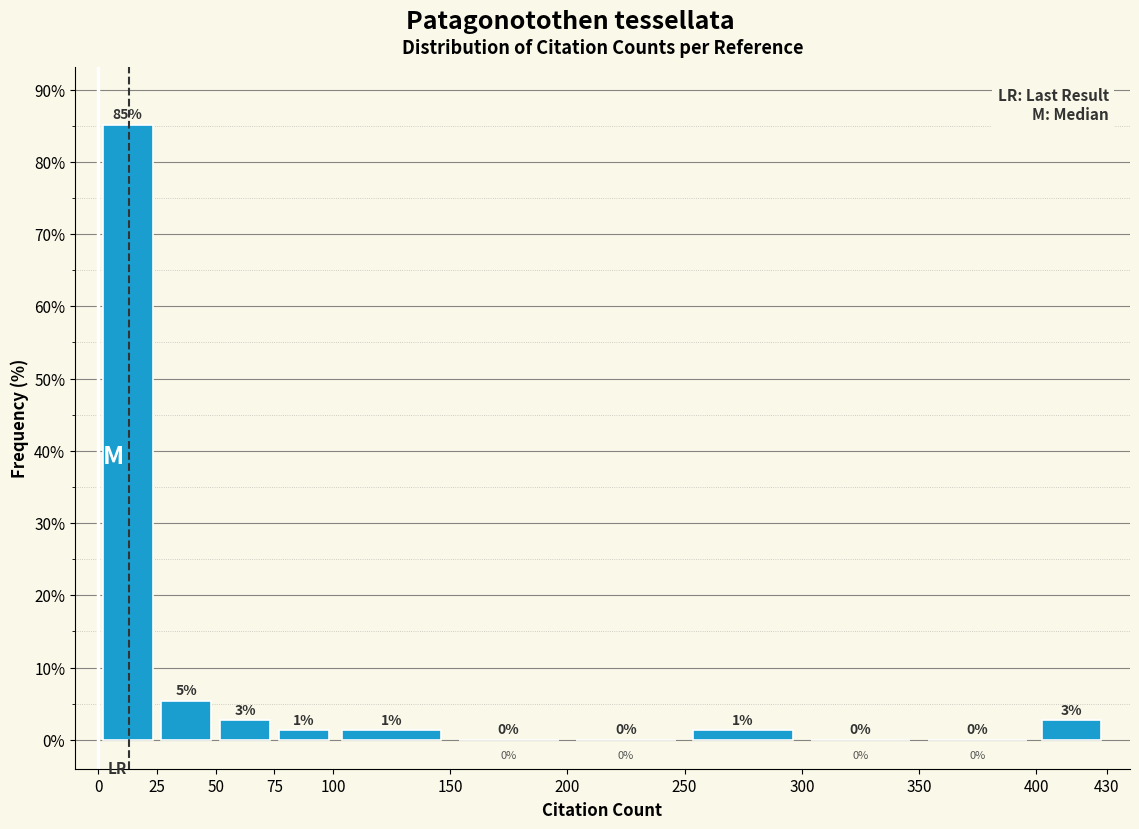

Over which range of the x-axis is the bar tallest?

0 to 25